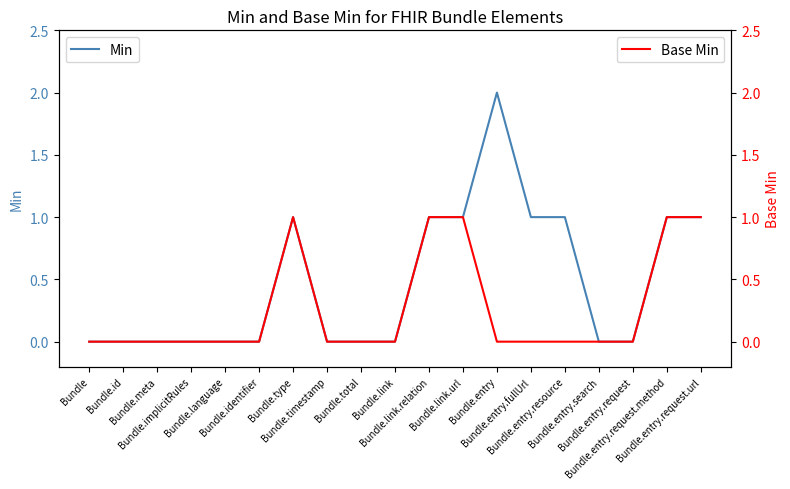

Does the chart display data point markers on the line(s)?

No